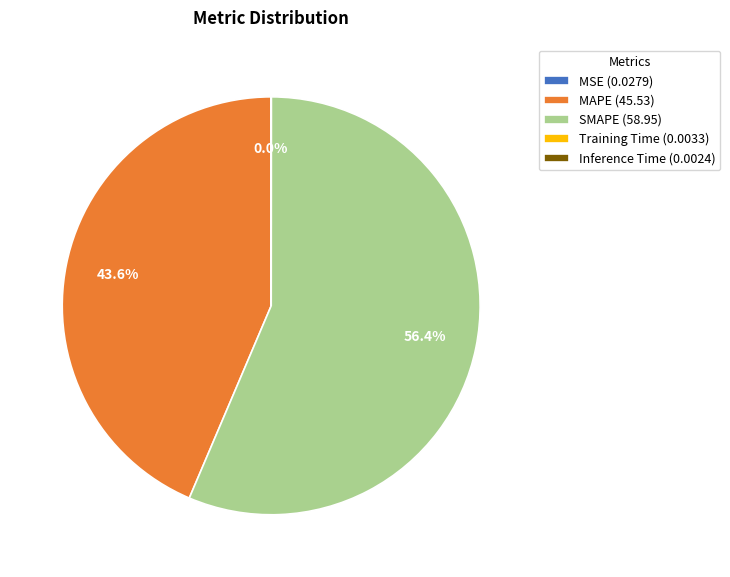

What portion of the pie excludes MAPE (45.53)?

56.4%